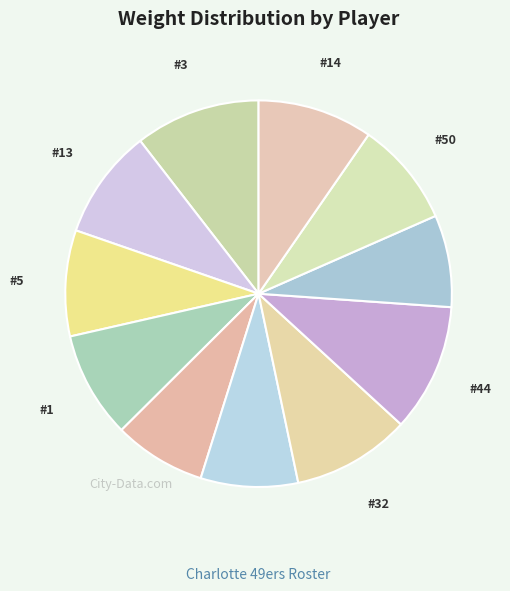

How many segments does this pie chart have?

11